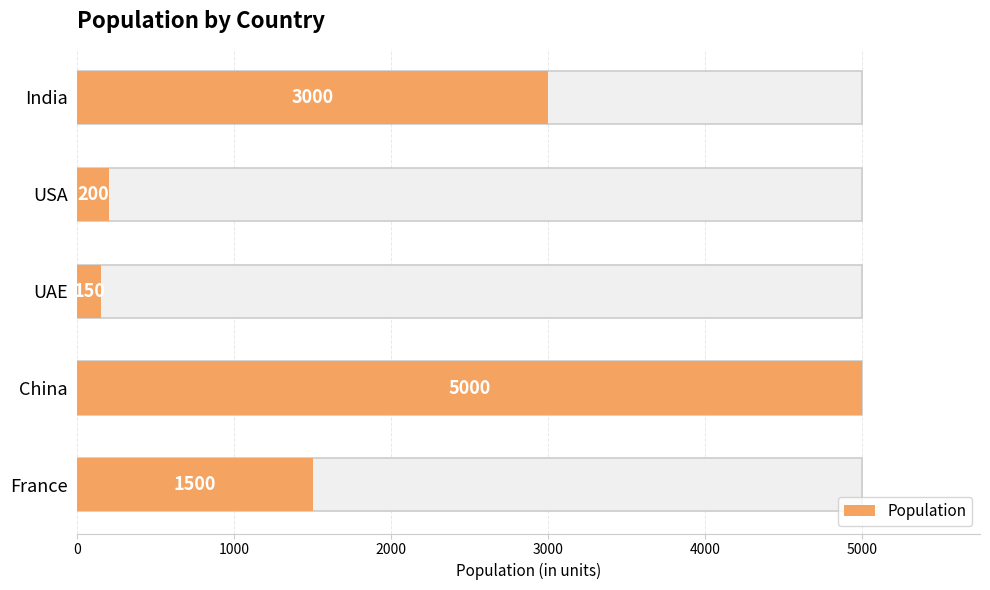

The value at USA is 200. True or false?

True